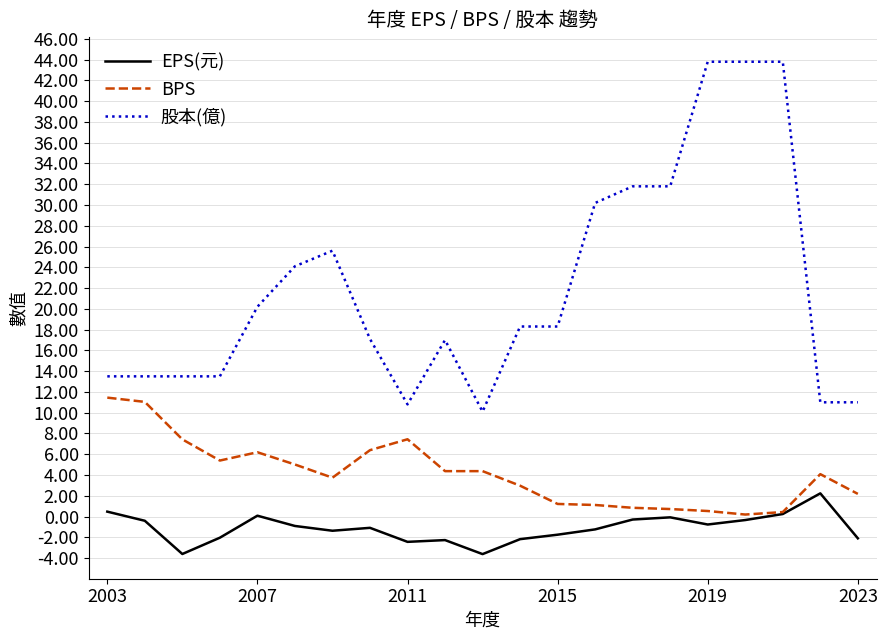

Which series has the widest spread of values?

股本(億)